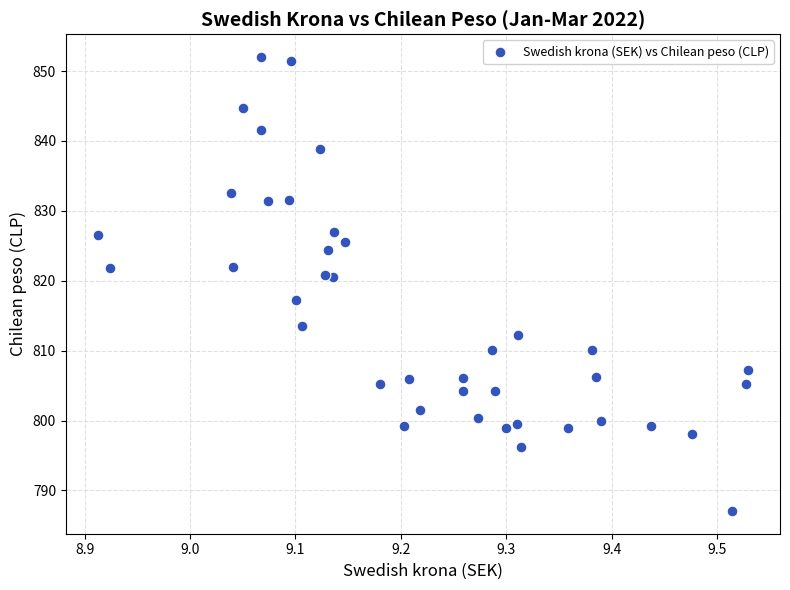

What is the range of X values (max minus min)?

0.6